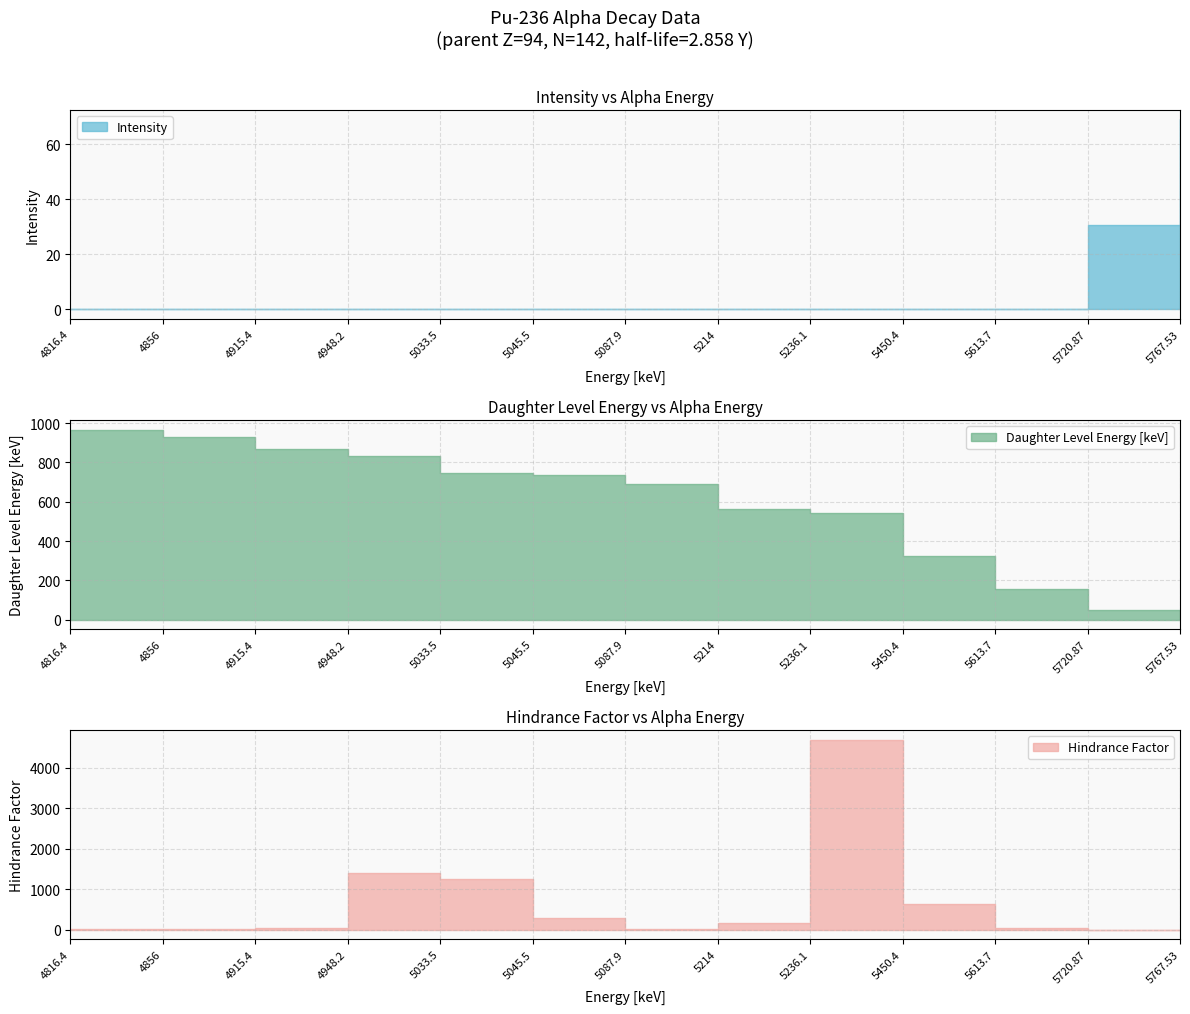

Which series has the largest total across all categories?

Hindrance Factor